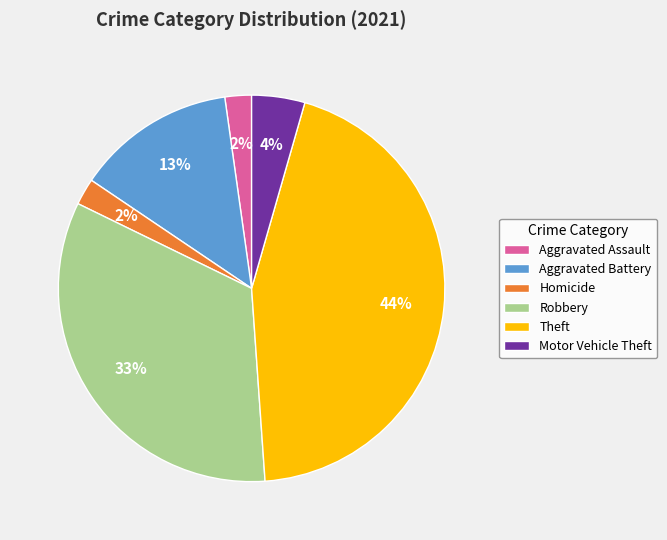

Is it true that Aggravated Assault is 2% of the pie?

True